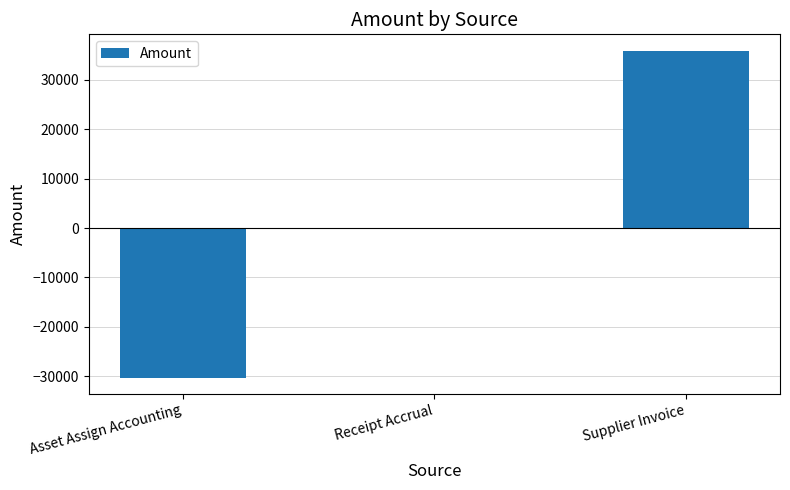

What is the change in value from Receipt Accrual to Supplier Invoice?

+35934